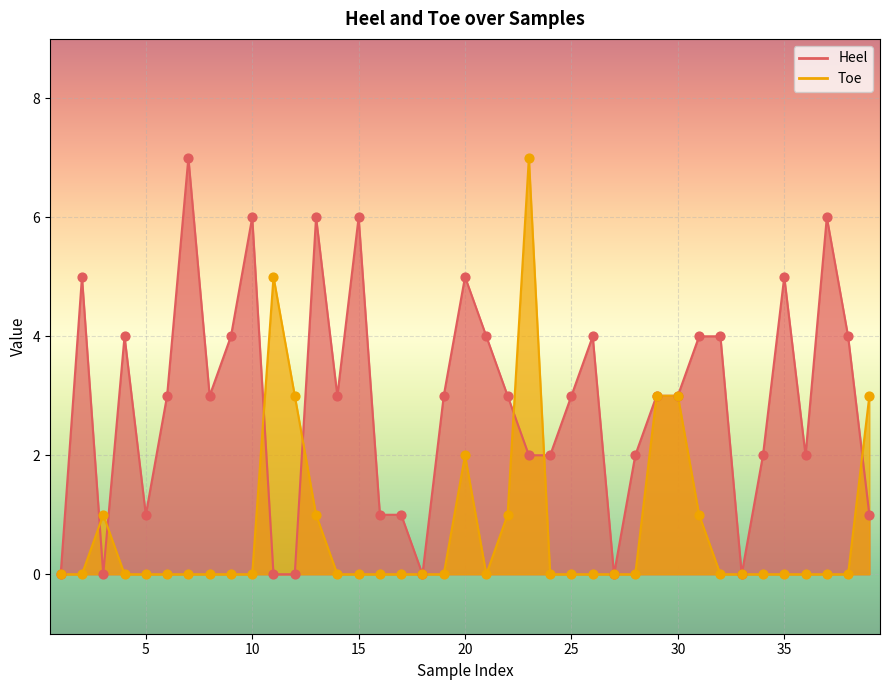

Is the value of Heel at 29 greater than the value of Toe at 11?

No